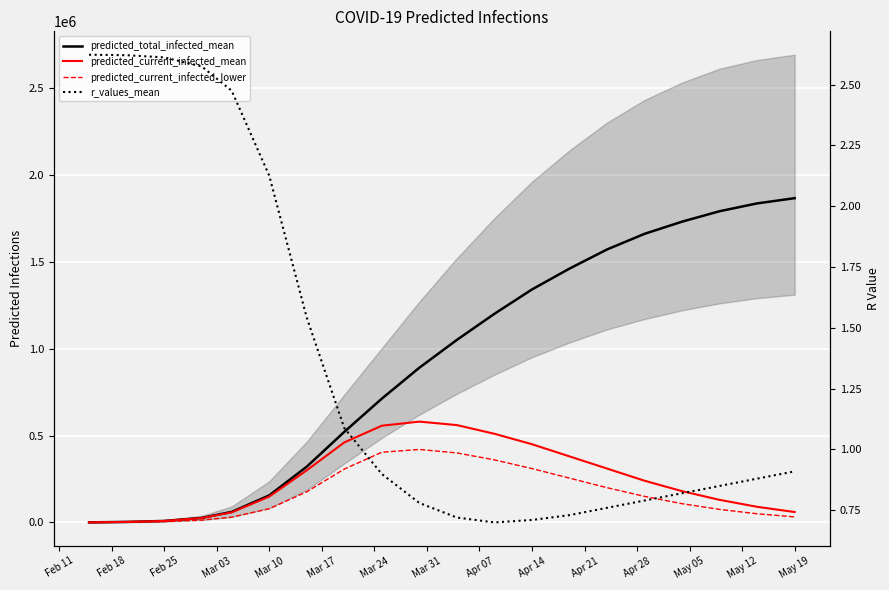

What is the maximum value for predicted_current_infected_lower?

420000.0